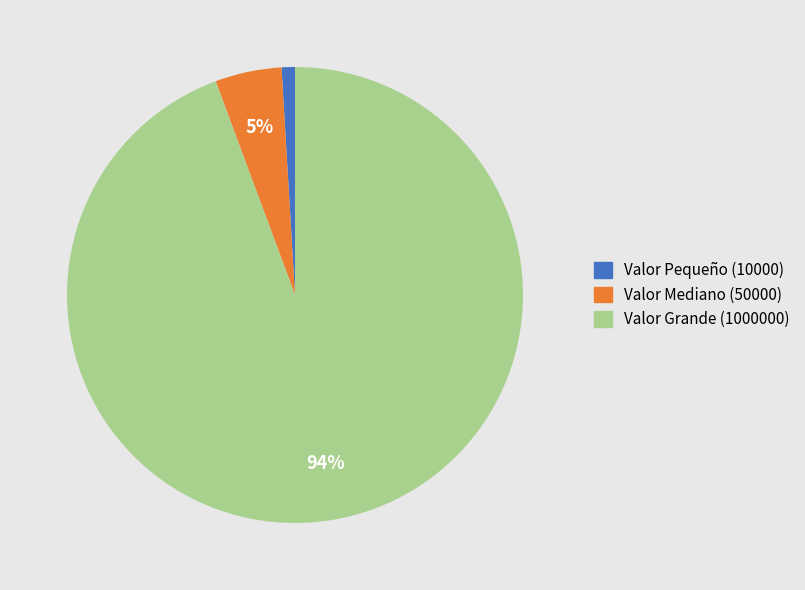

To the nearest percent, what portion does Valor Pequeño (10000) represent?

1%